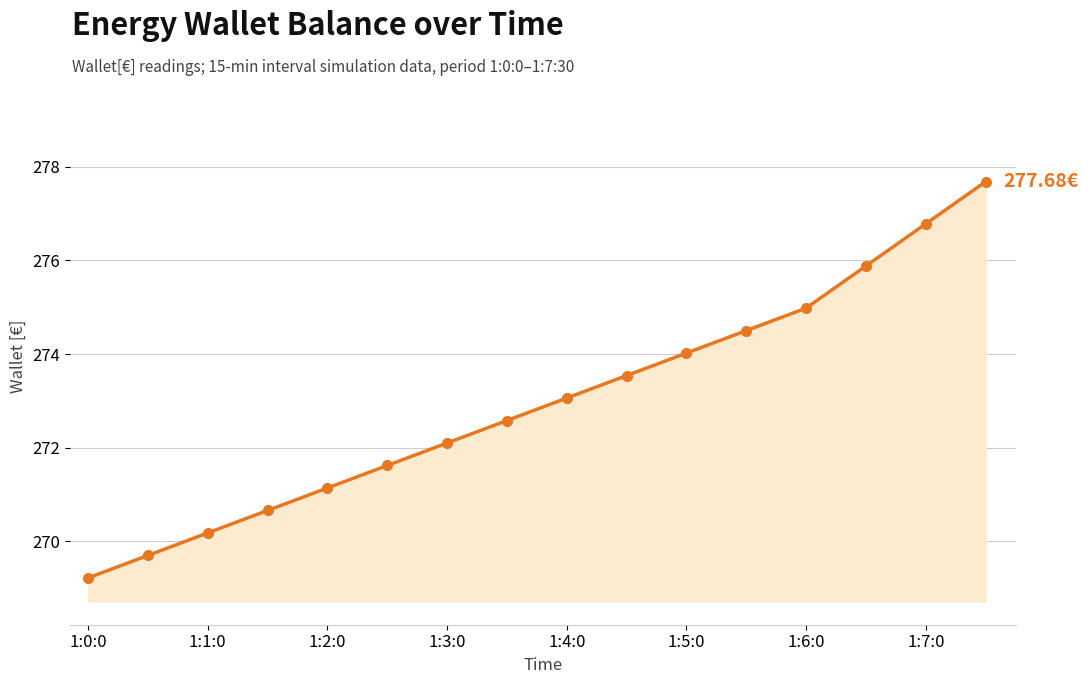

What is the sum of all values?

4367.6